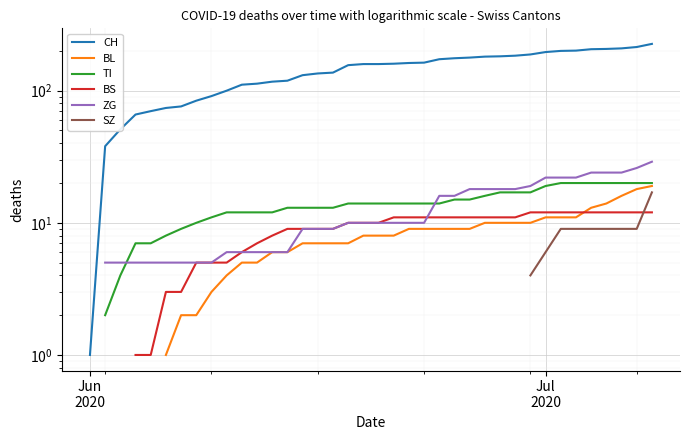

The value of BL at 8 is 3.4. True or false?

False